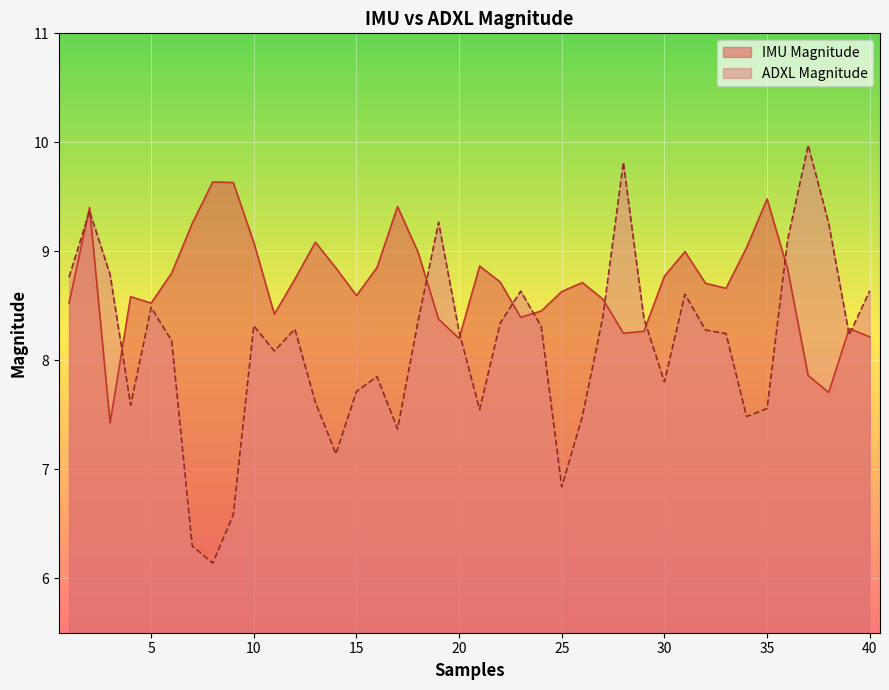

How many values in the ADXL Magnitude series exceed 8?

25